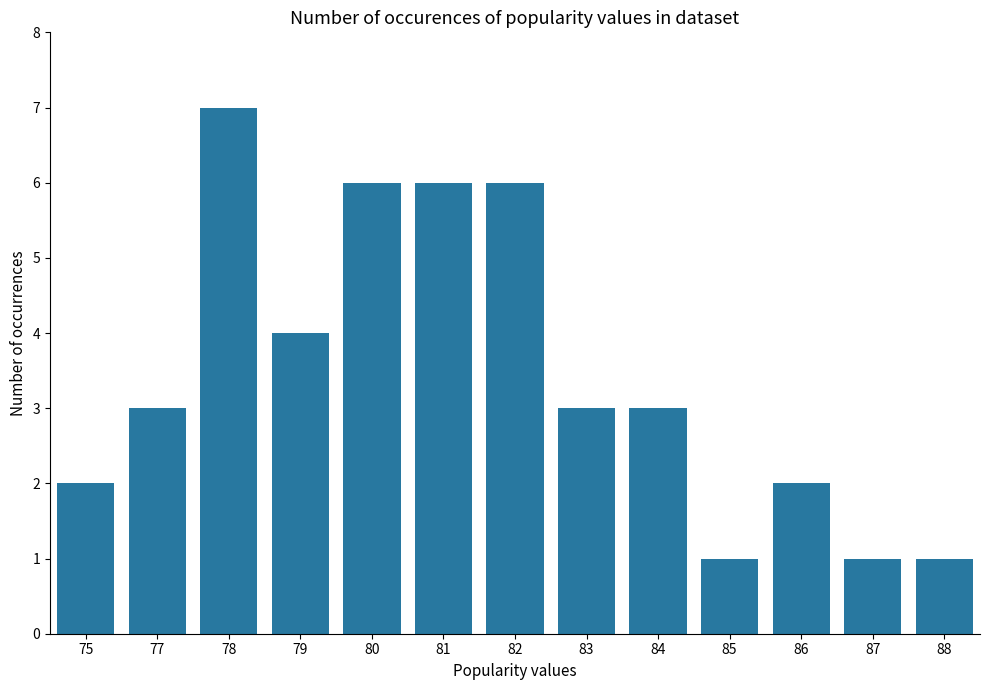

What is the minimum value shown in the chart?

1